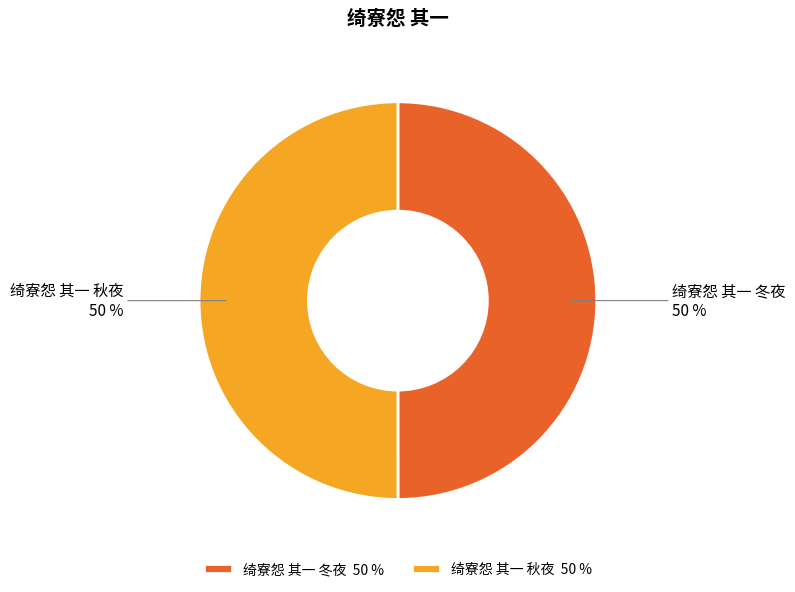

Combined, do 绮寮怨 其一 秋夜 and 绮寮怨 其一 冬夜 account for over 50%?

Yes